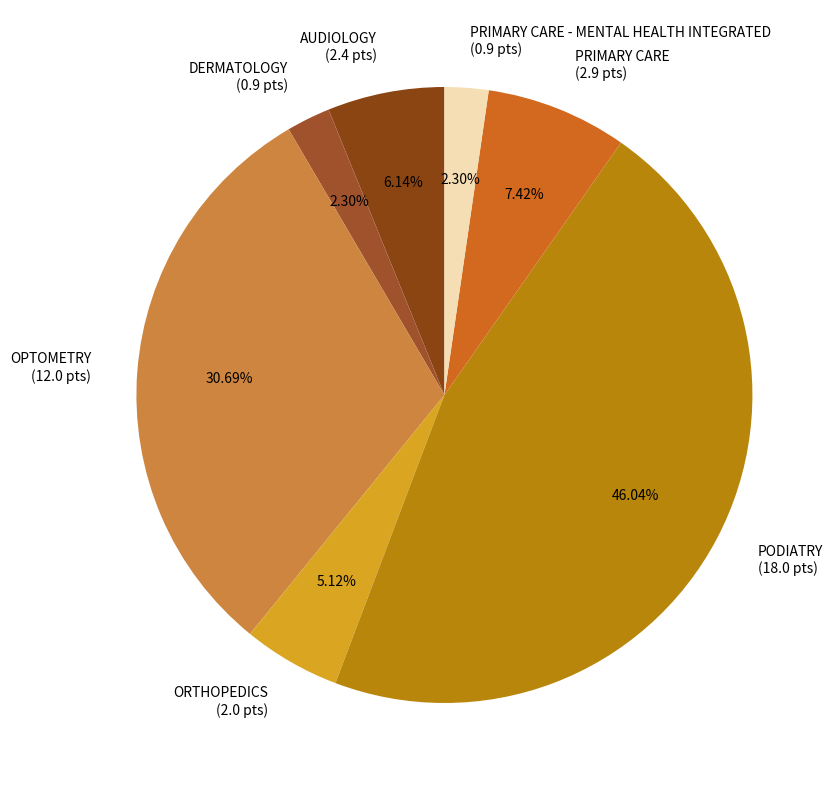

Which has a higher value, PRIMARY CARE - MENTAL HEALTH INTEGRATED (0.9 pts) or ORTHOPEDICS (2.0 pts)?

ORTHOPEDICS (2.0 pts)